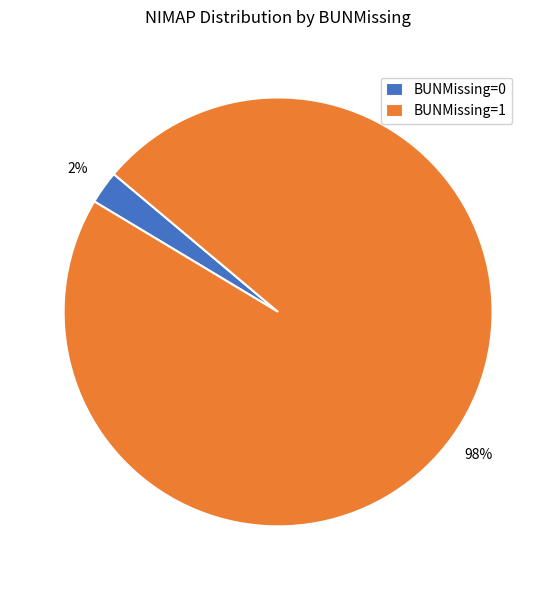

What percentage is the BUNMissing=0 slice, to the nearest percent?

3%